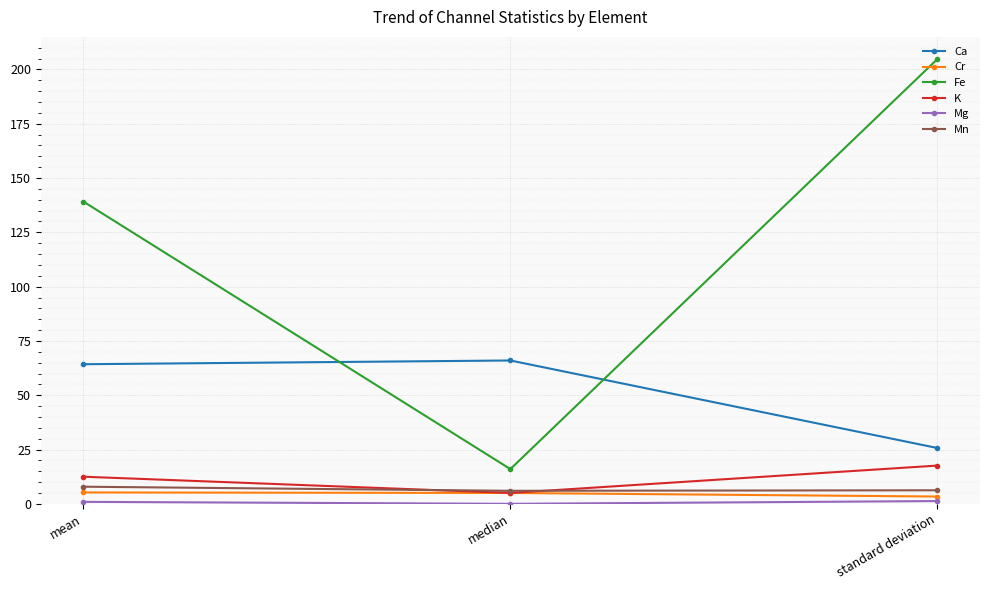

How many lines are shown in the chart?

6